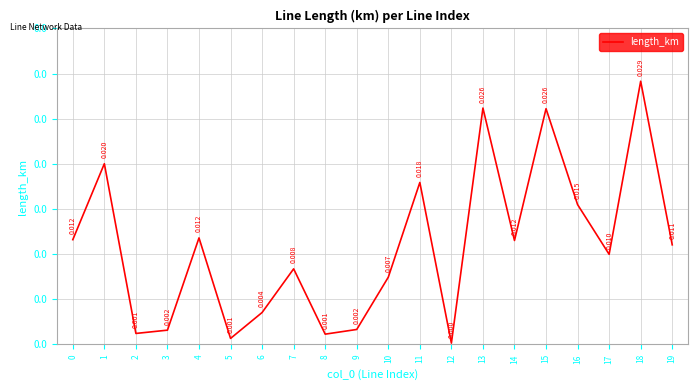

Is this an area chart (filled region under the line)?

No